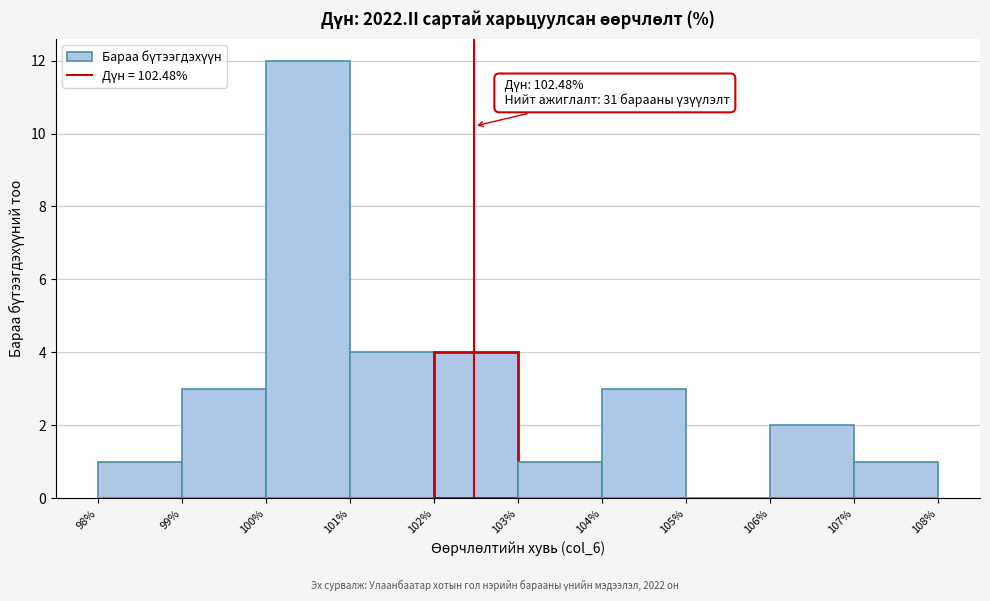

Which range on the x-axis has the tallest bar?

100% to 101%